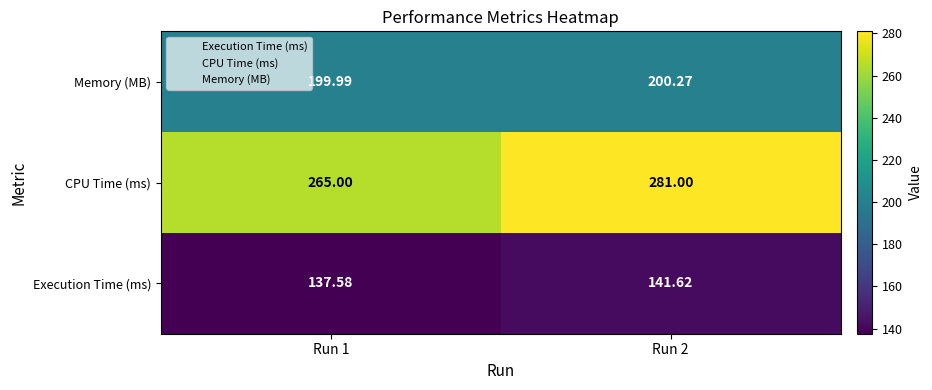

List the series in order of their overall mean, lowest first.

Execution Time (ms), Memory (MB), CPU Time (ms)